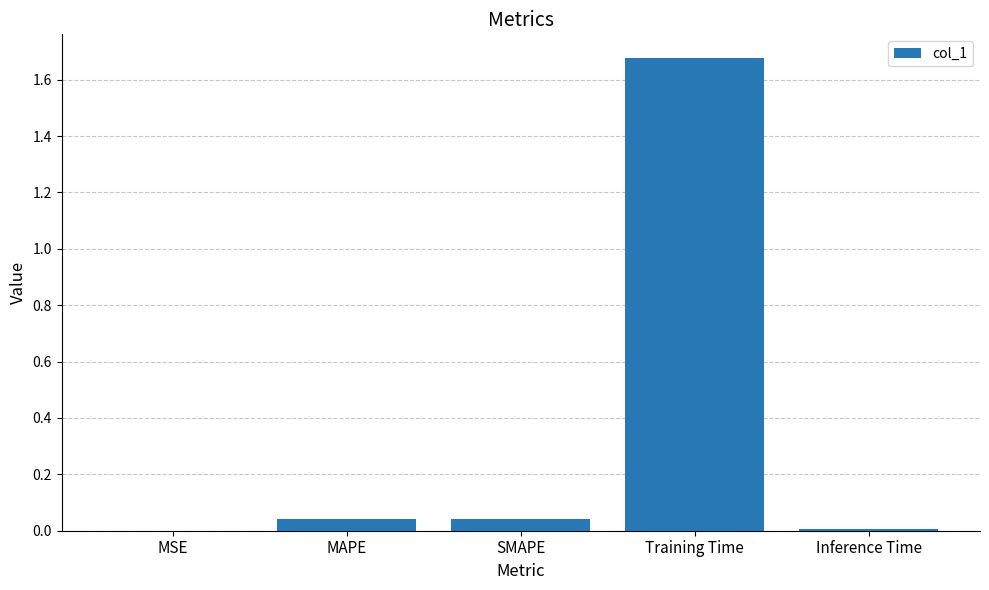

What is the average value?

0.4